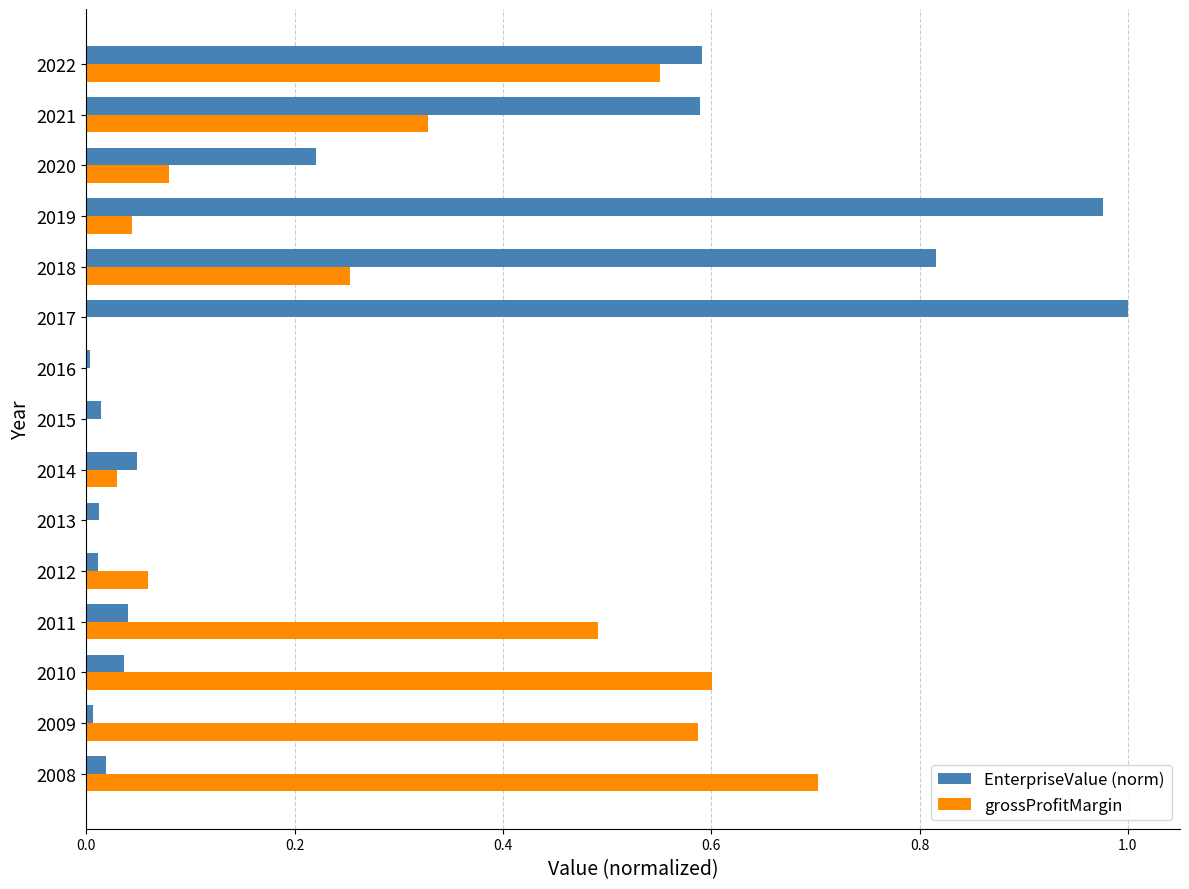

What is the sum of all grossProfitMargin values?

3.7